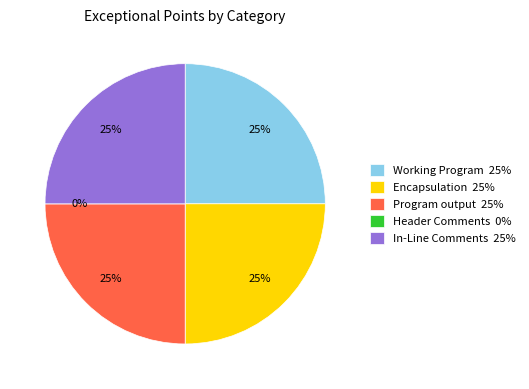

Does Program output represent more than half of the total?

No